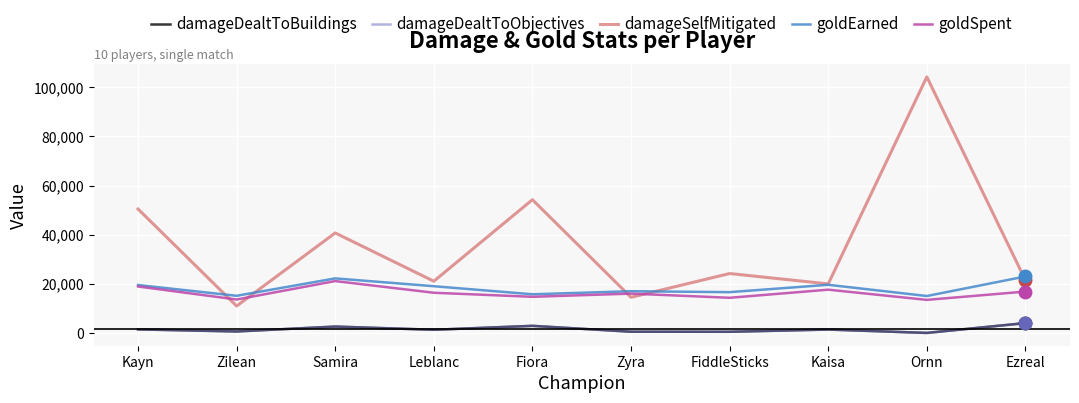

Is it true that goldSpent equals 23578 at FiddleSticks?

False